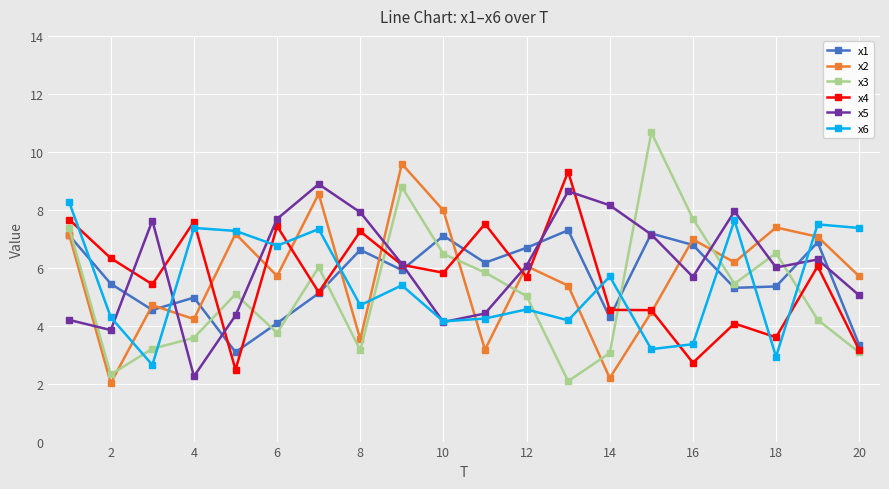

What is the greatest value displayed?

10.7